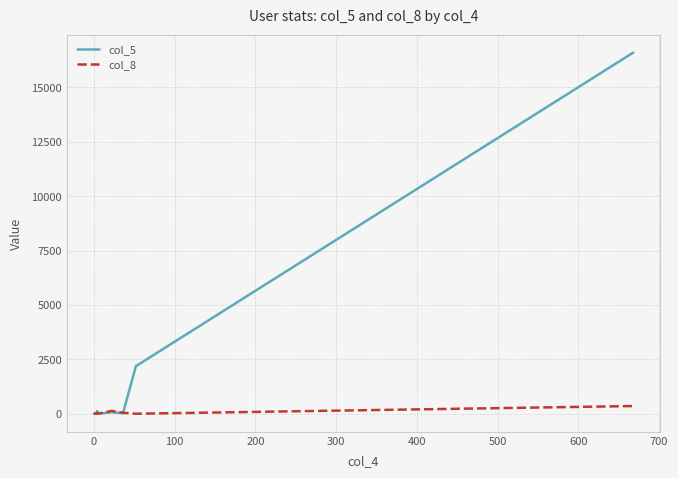

What is the greatest value displayed?

16598